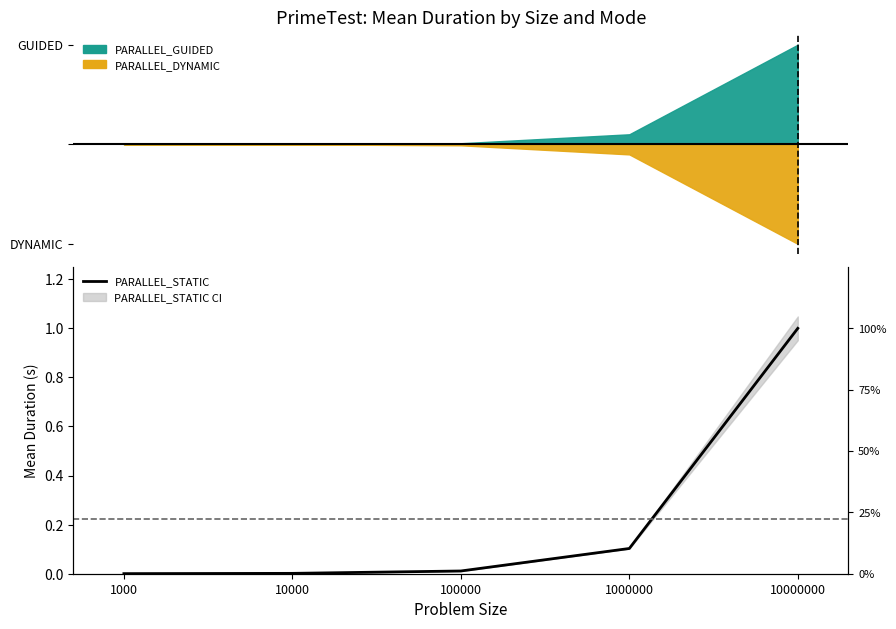

What is the maximum value shown in the chart?

1.0